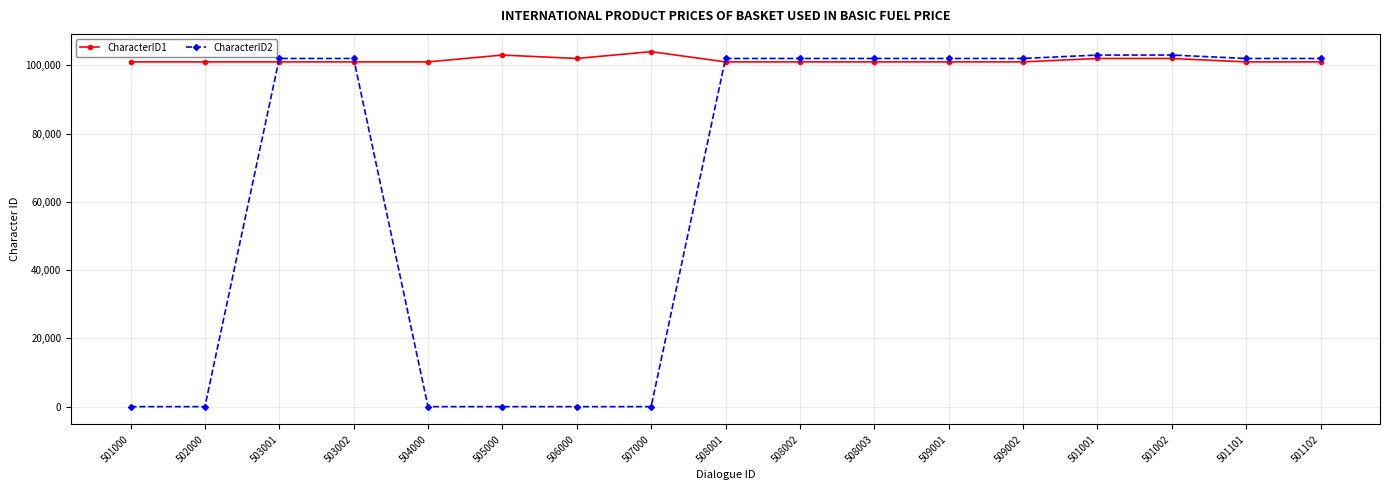

Count the number of categories in the chart.

17